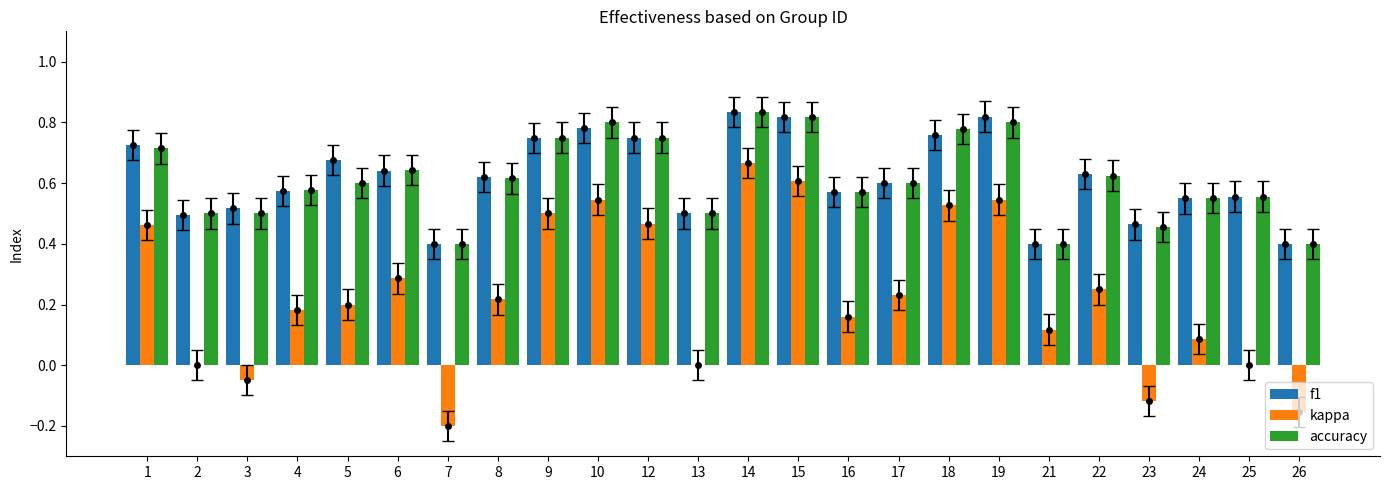

Reading left to right, transcribe all the data shown in this chart.

f1: 0.7	0.5	0.5	0.6	0.7	0.6	0.4	0.6	0.7	0.8	0.8	0.5	0.8	0.8	0.6	0.6	0.8	0.8	0.4	0.6	0.5	0.5	0.6	0.4
kappa: 0.5	0.0	-0.0	0.2	0.2	0.3	-0.2	0.2	0.5	0.5	0.5	0.0	0.7	0.6	0.2	0.2	0.5	0.5	0.1	0.2	-0.1	0.1	0.0	-0.2
accuracy: 0.7	0.5	0.5	0.6	0.6	0.6	0.4	0.6	0.8	0.8	0.8	0.5	0.8	0.8	0.6	0.6	0.8	0.8	0.4	0.6	0.5	0.6	0.6	0.4